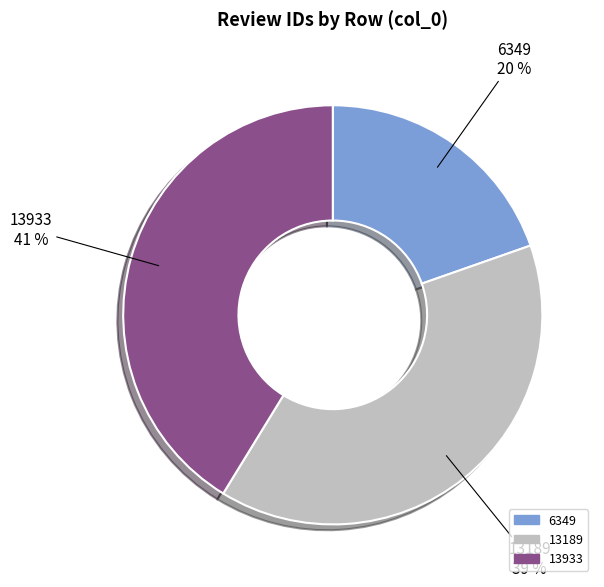

Combined, do 13189 and 13933 account for over 50%?

Yes